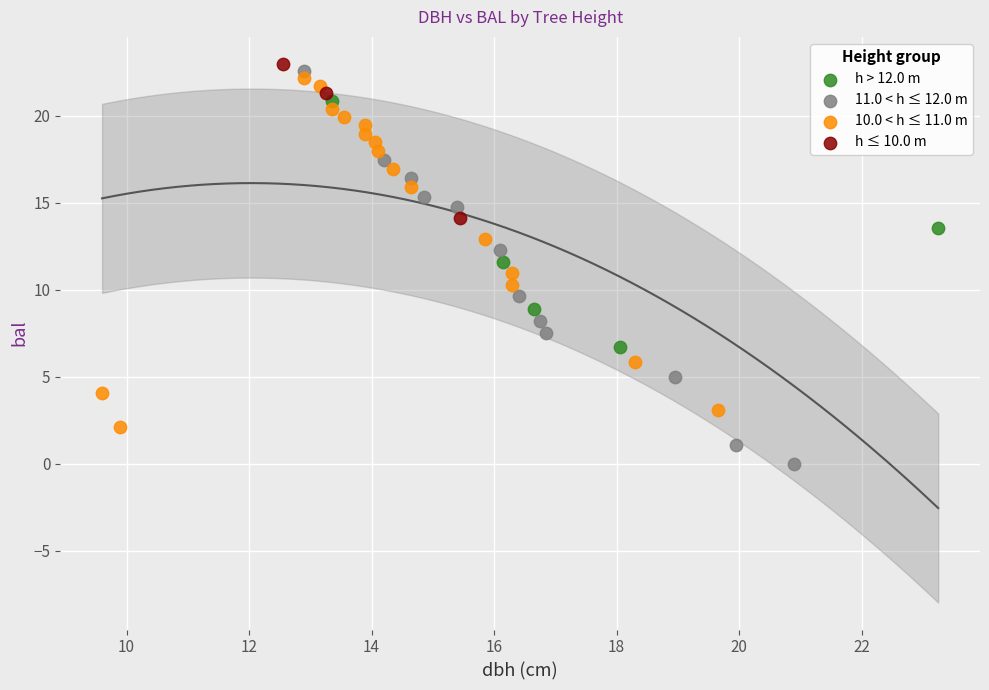

Which series has the largest Y range (max minus min)?

11.0 < h ≤ 12.0 m